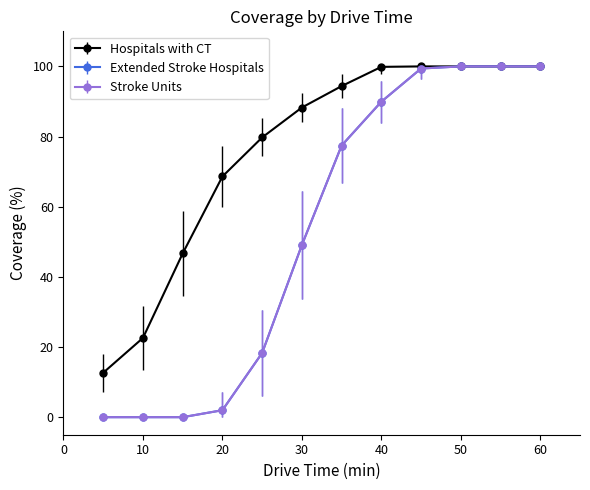

Which series has the widest spread of values?

Extended Stroke Hospitals